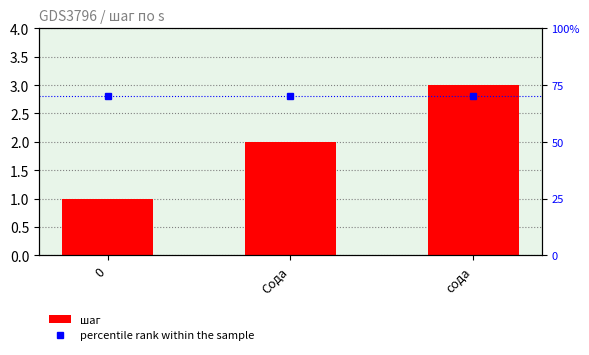

Are the bars grouped side by side (vs. stacked)?

Yes